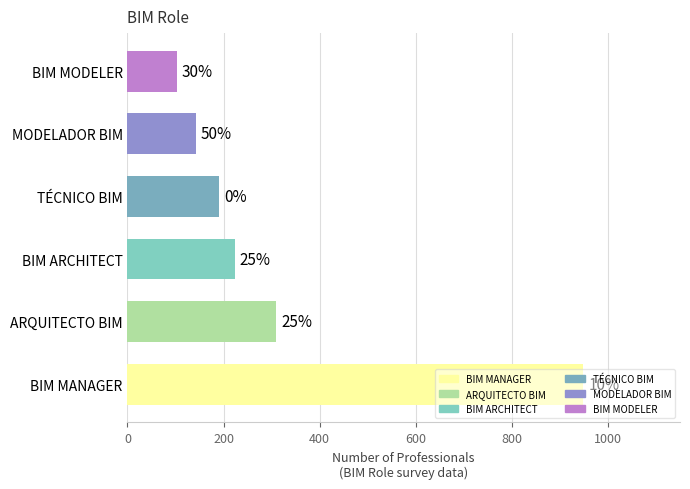

Are the bars horizontal?

Yes